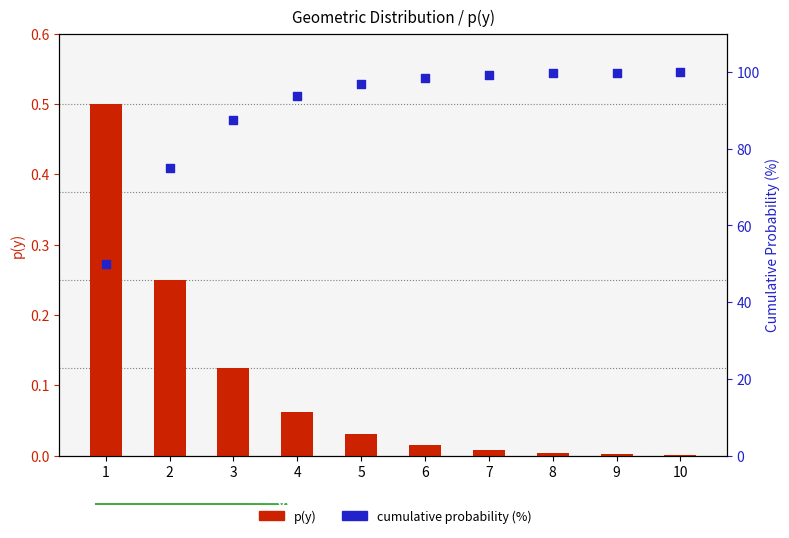

What is the total value across all series at 6?

98.5